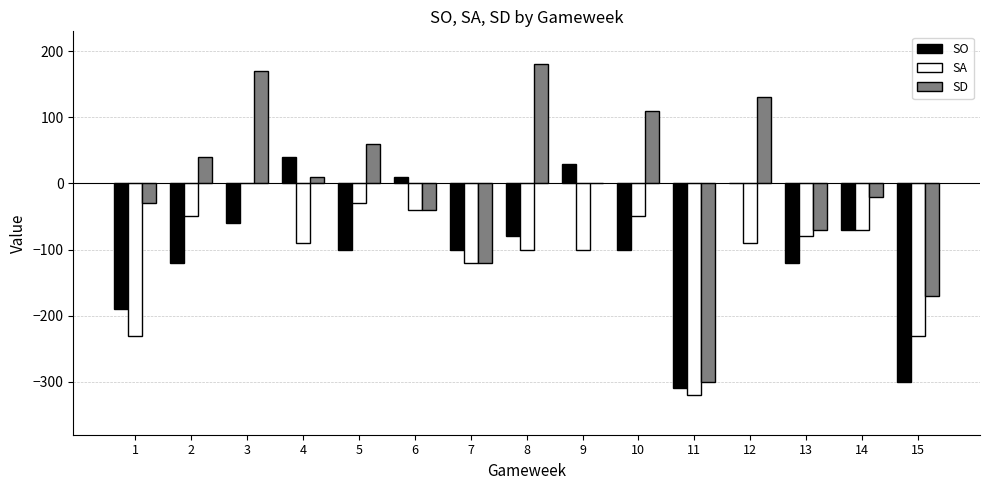

What is the total value across all series at 12?

40